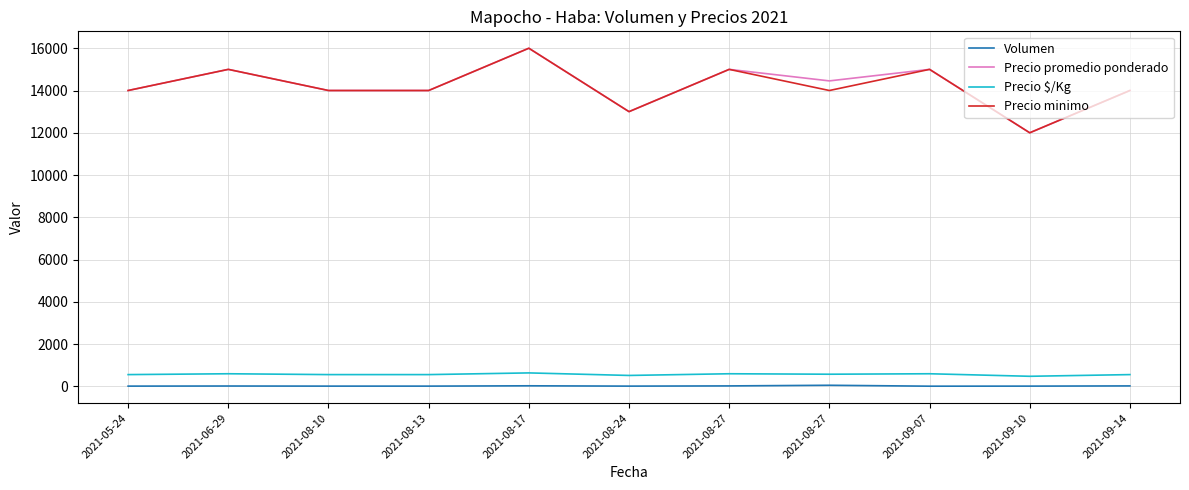

What is the label of the 10th point from the left?

2021-09-10